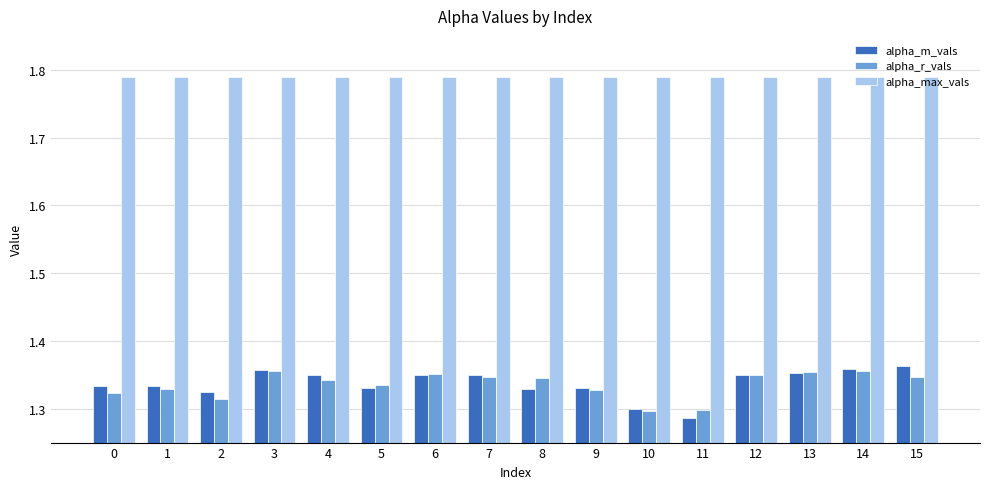

What is the difference between the highest and lowest values at 4?

0.4